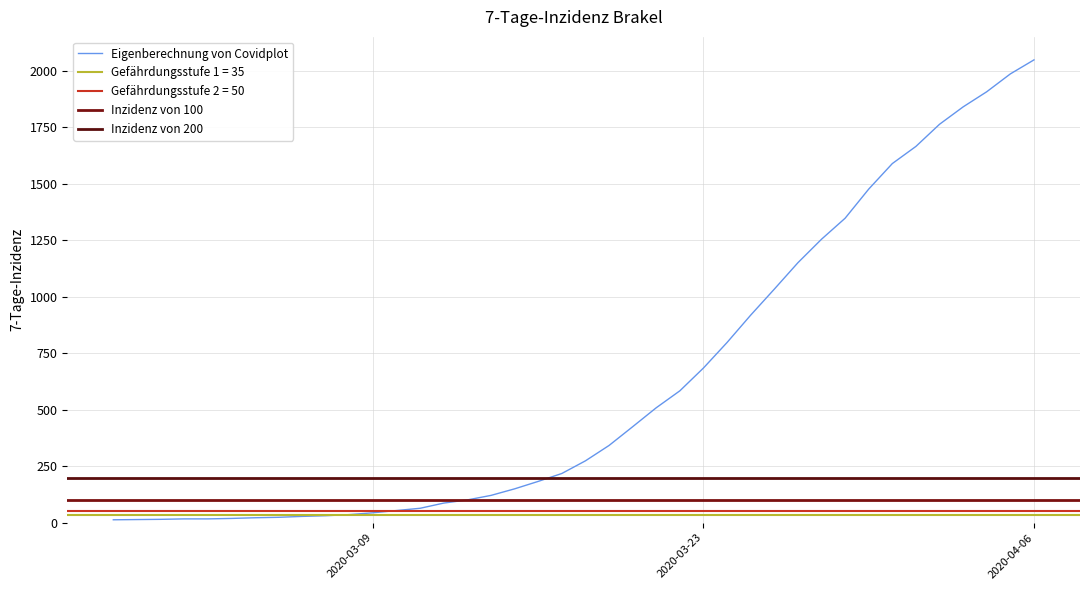

What is the change in value from 2020-03-01 to 2020-03-11?

+47